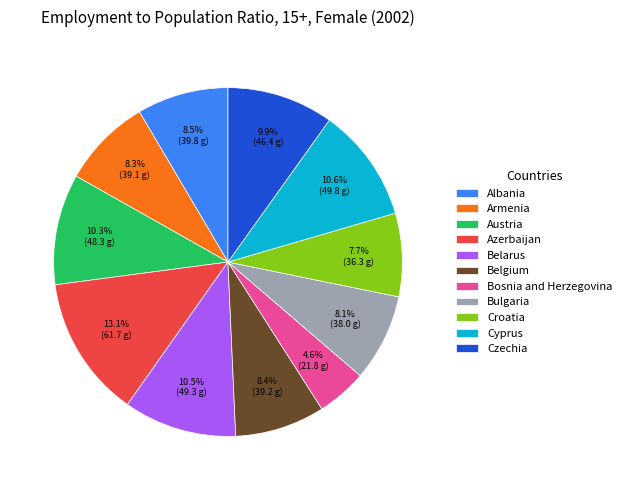

Is there a majority slice in this chart?

No